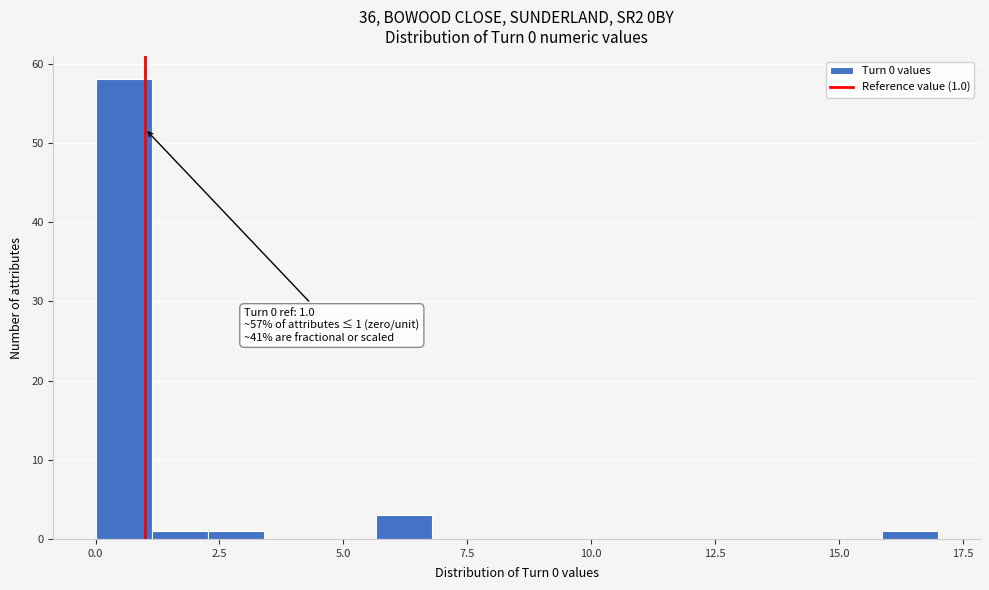

Read against the x-axis, roughly where is the centre of the tallest bar?

0.5